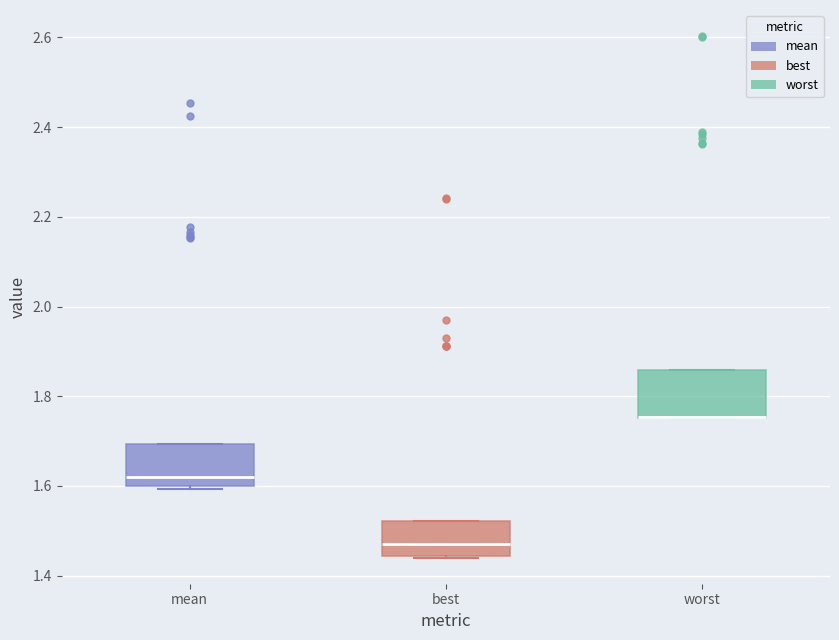

Reading left to right, read every box against the y-axis: the position of its median line, the range the box covers, and the ends of its whiskers. The values are not printed on the chart, so give them approximately, as read against the axis.

mean: median 1.62, box 1.60 to 1.70, whiskers 1.60 to 1.70
best: median 1.48, box 1.44 to 1.52, whiskers 1.44 to 1.52
worst: median 1.76 (drawn on the box's lower edge), box 1.76 to 1.86, whiskers 1.76 to 1.86